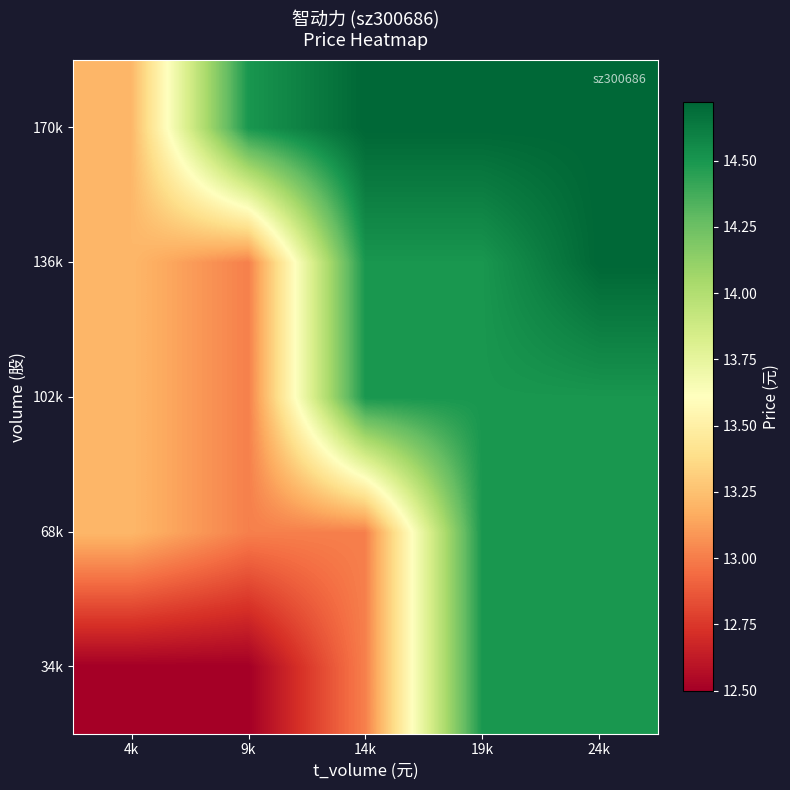

Reading left to right, what are all the values shown in this chart?

34k: 4k=12.5	9k=12.5	14k=13.0	19k=14.5	24k=14.5
68k: 4k=13.2	9k=13.0	14k=13.0	19k=14.5	24k=14.5
102k: 4k=13.2	9k=13.0	14k=14.5	19k=14.5	24k=14.5
136k: 4k=13.2	9k=13.0	14k=14.5	19k=14.5	24k=14.7
170k: 4k=13.2	9k=14.5	14k=14.7	19k=14.7	24k=14.7